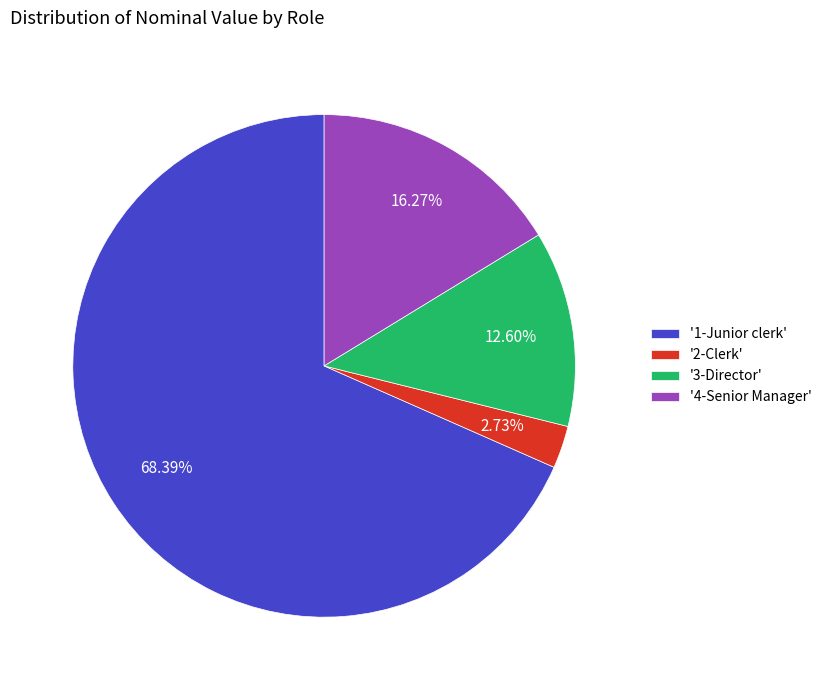

Which slice represents more than half of the pie?

'1-Junior clerk'